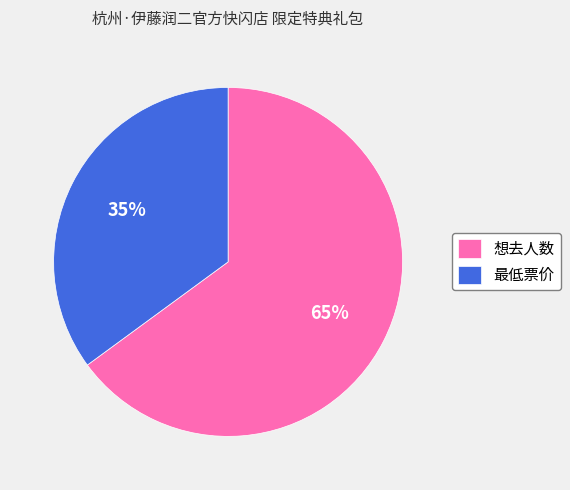

Combined, do 想去人数 and 最低票价 account for over 50%?

Yes